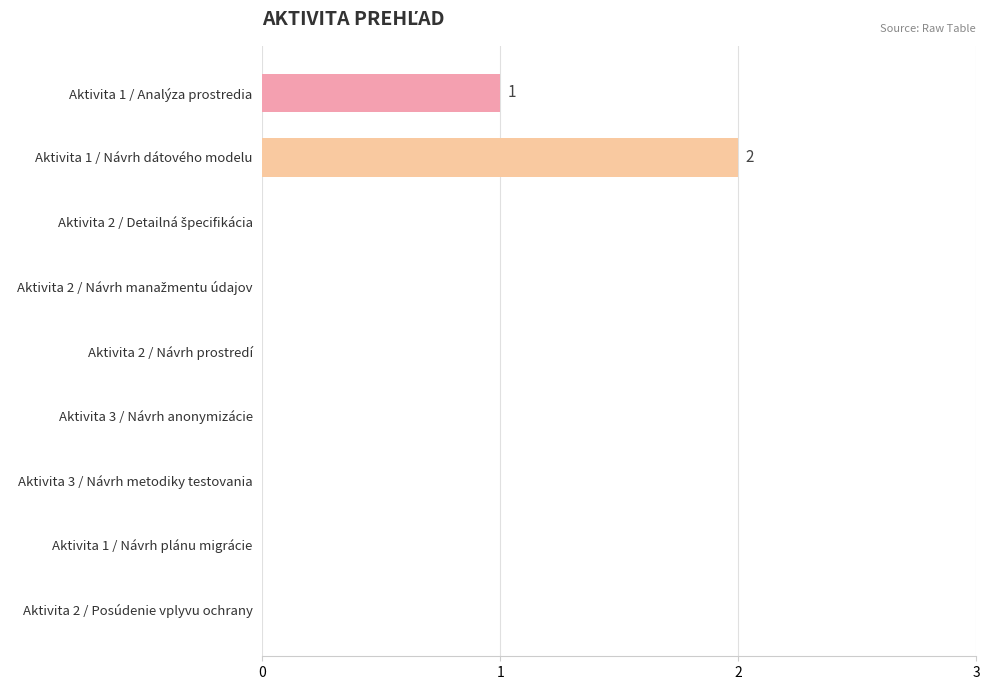

Count the number of data series in this chart.

1